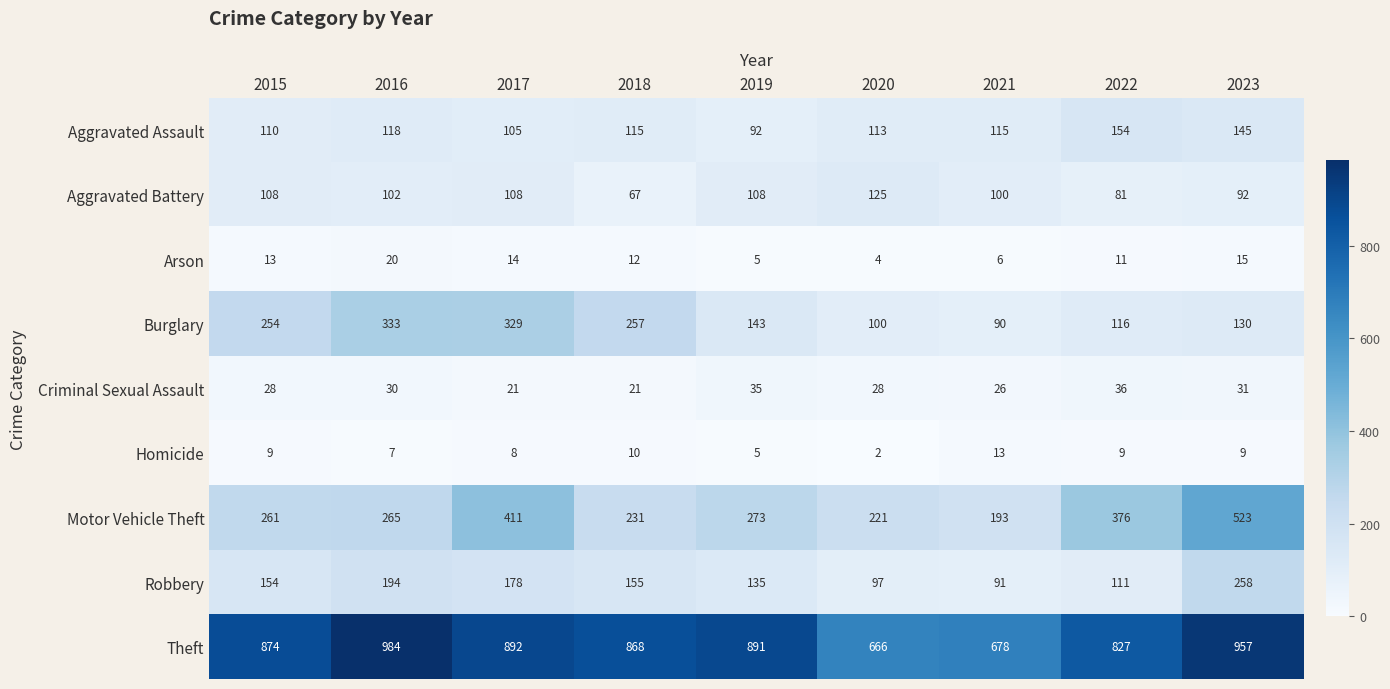

What value does the Arson series have at 2018?

12